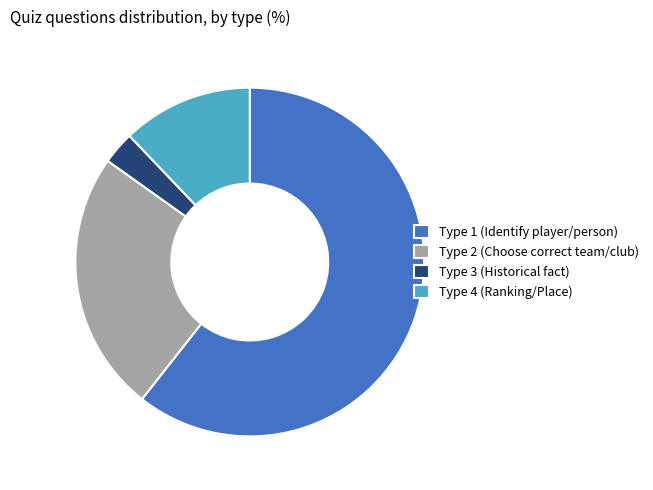

Is Type 2 the majority of the pie?

No